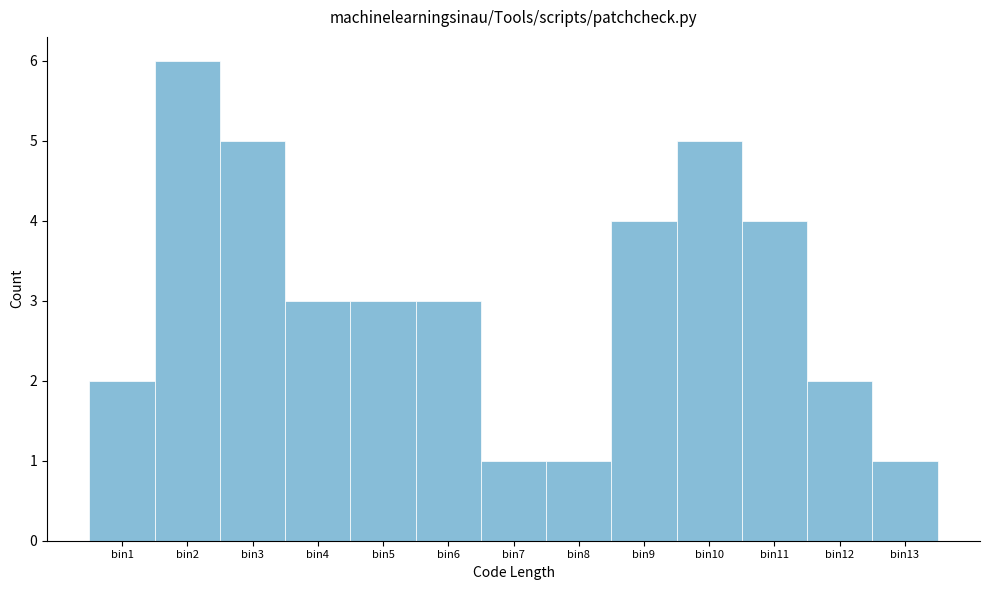

Reading left to right, what are all the values shown in this chart?

2	6	5	3	3	3	1	1	4	5	4	2	1